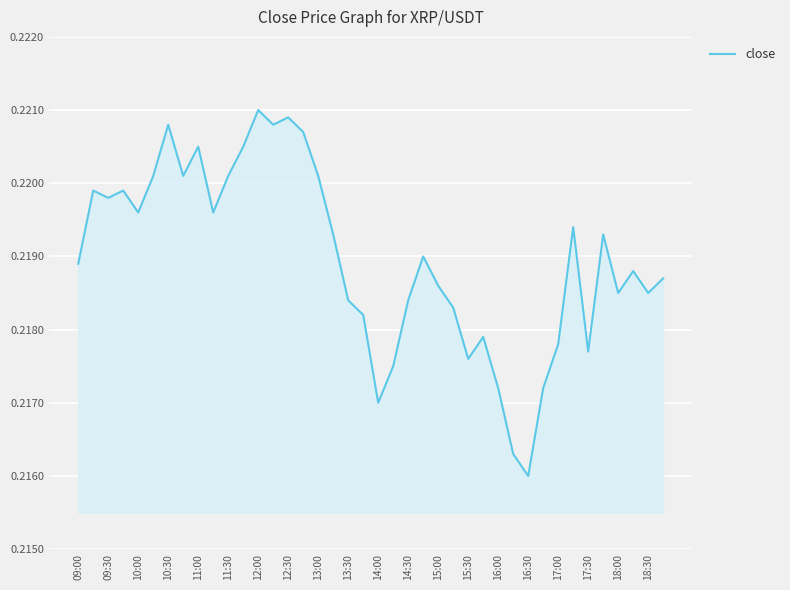

How many points are lower than both their immediate neighbors (excluding endpoints)?

11